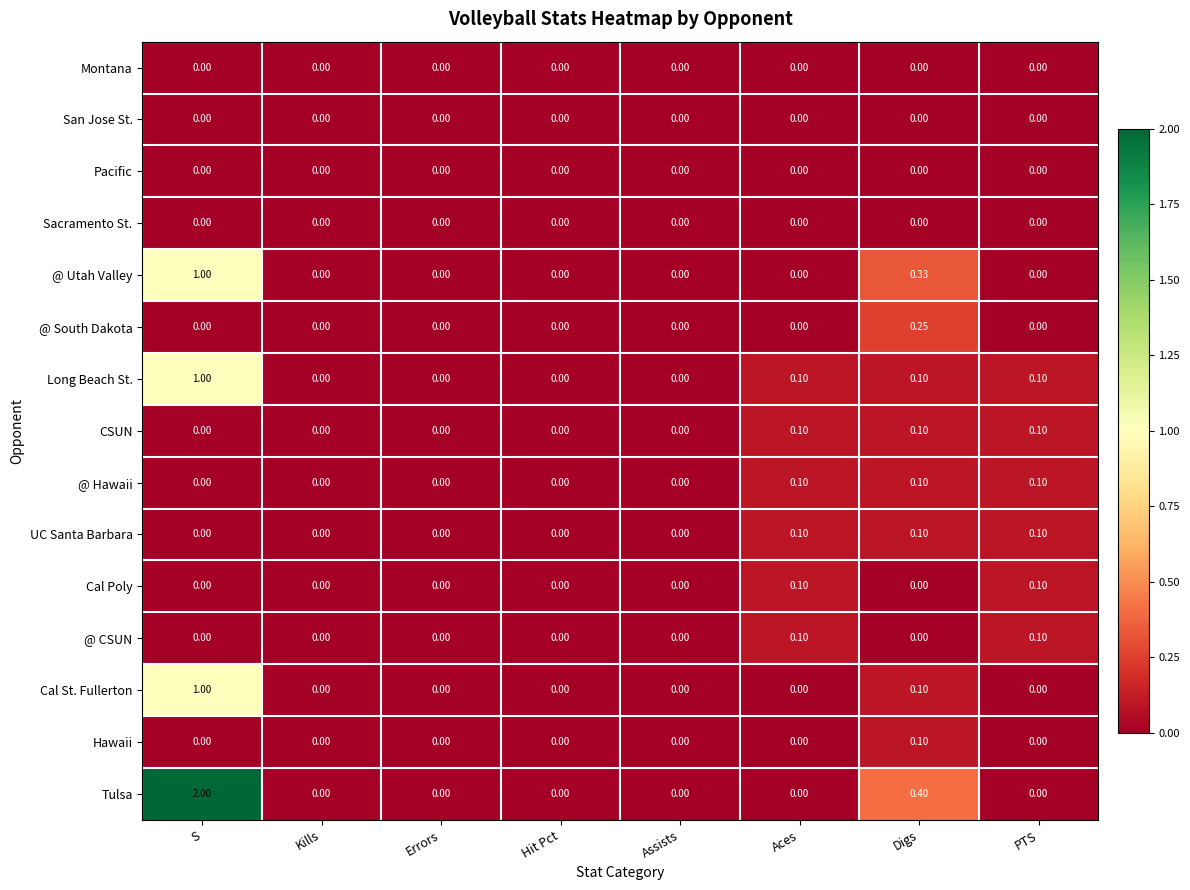

What is the spread (max minus min) of values at PTS?

0.1